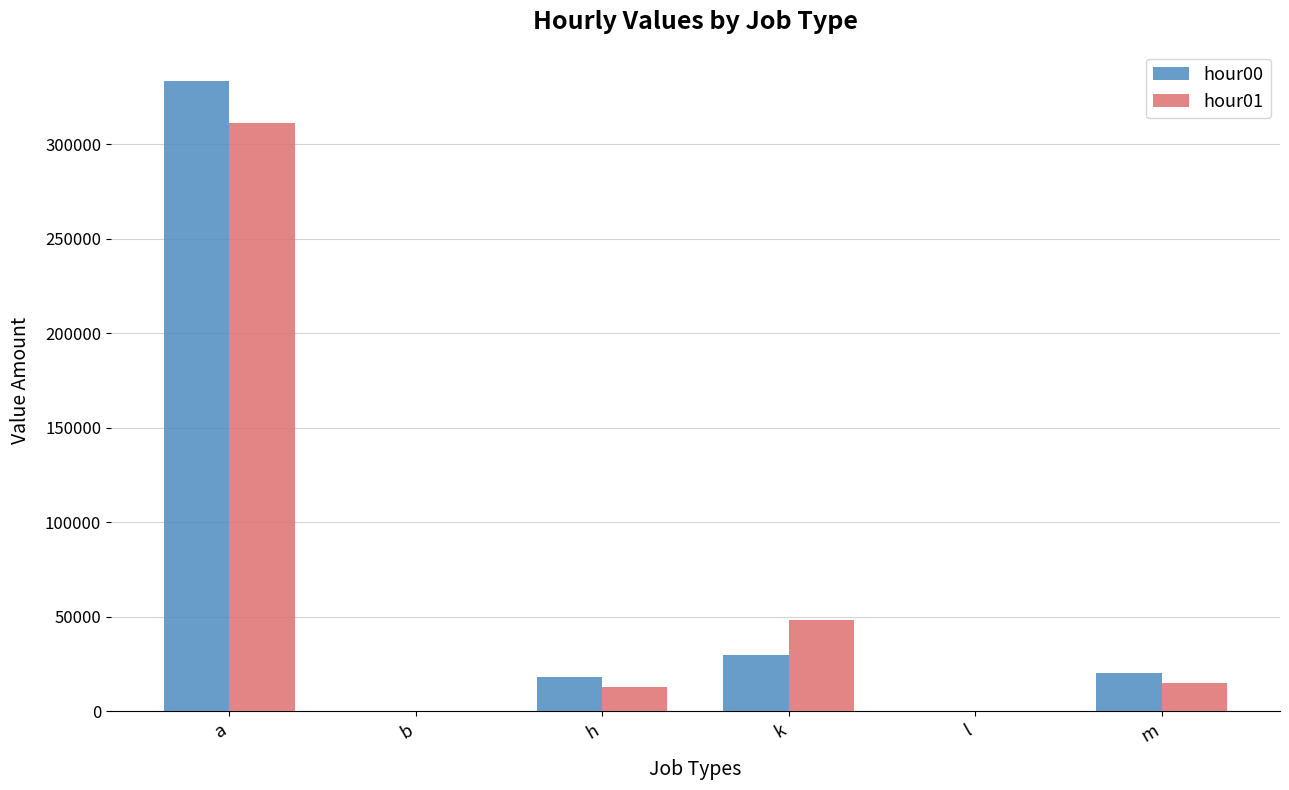

Count the number of categories in the chart.

6